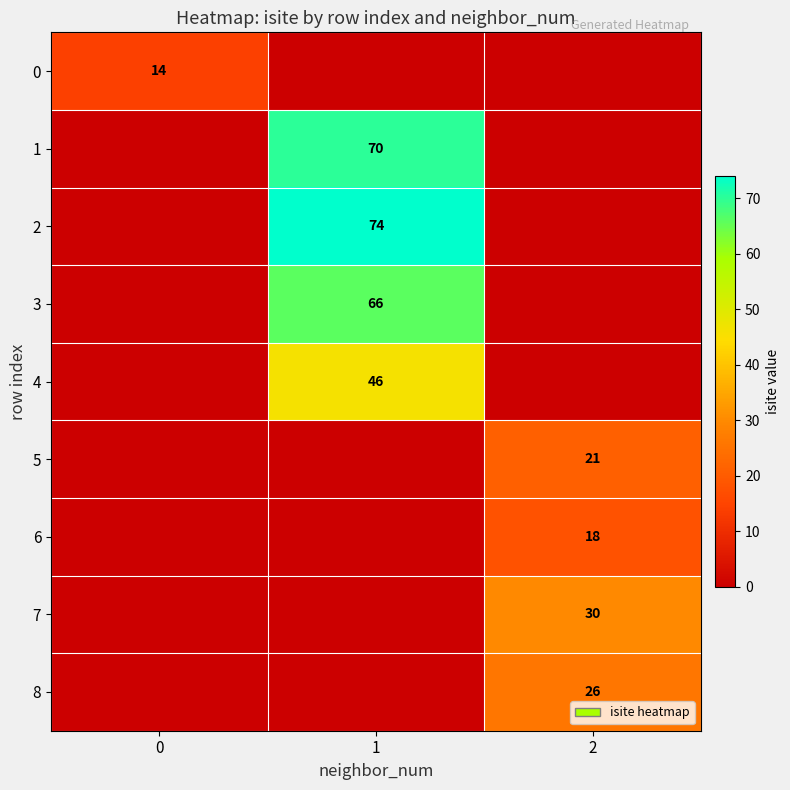

What is the sum of the 4 values at 2 and 1?

46